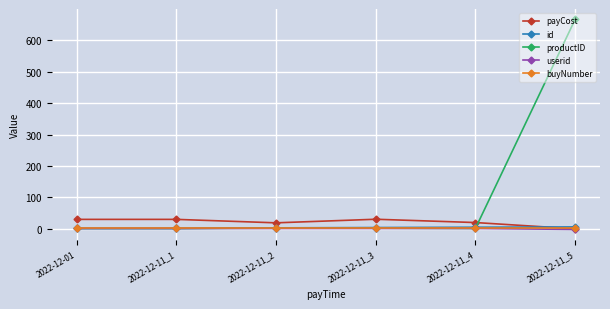

Between 2022-12-11_3 and 2022-12-11_5, which series saw the biggest shift?

productID